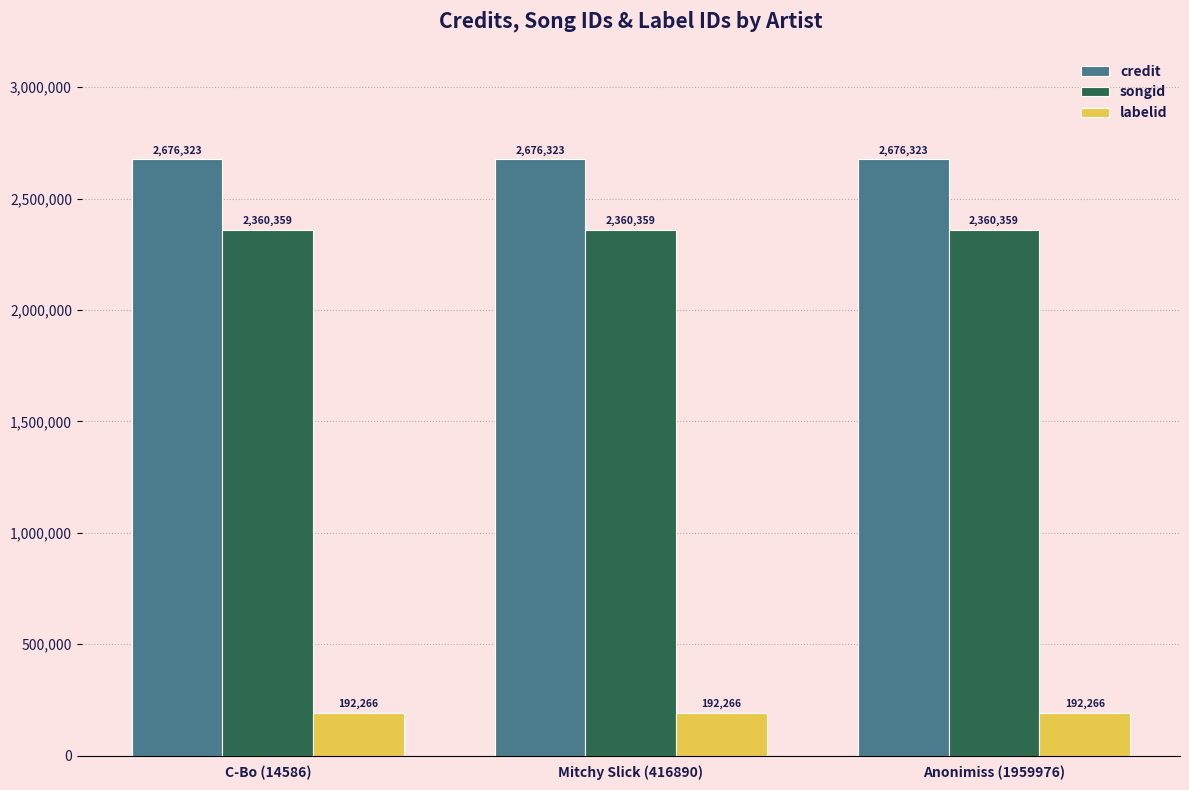

Reading left to right, what are all the values shown in this chart?

credit: C-Bo (14586)=2676323	Mitchy Slick (416890)=2676323	Anonimiss (1959976)=2676323
songid: C-Bo (14586)=2360359	Mitchy Slick (416890)=2360359	Anonimiss (1959976)=2360359
labelid: C-Bo (14586)=192266	Mitchy Slick (416890)=192266	Anonimiss (1959976)=192266